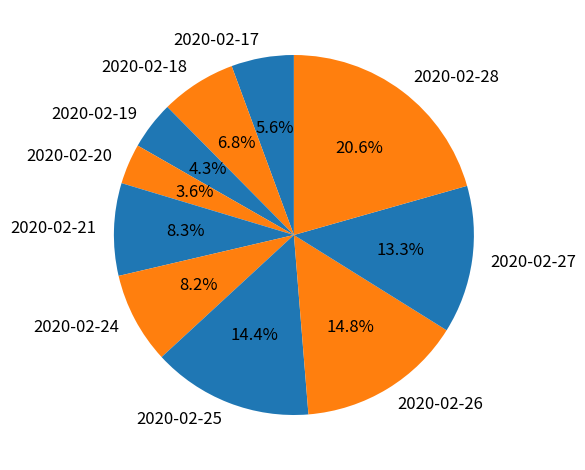

What is the total percentage of 2020-02-18 and 2020-02-25?

21.2%